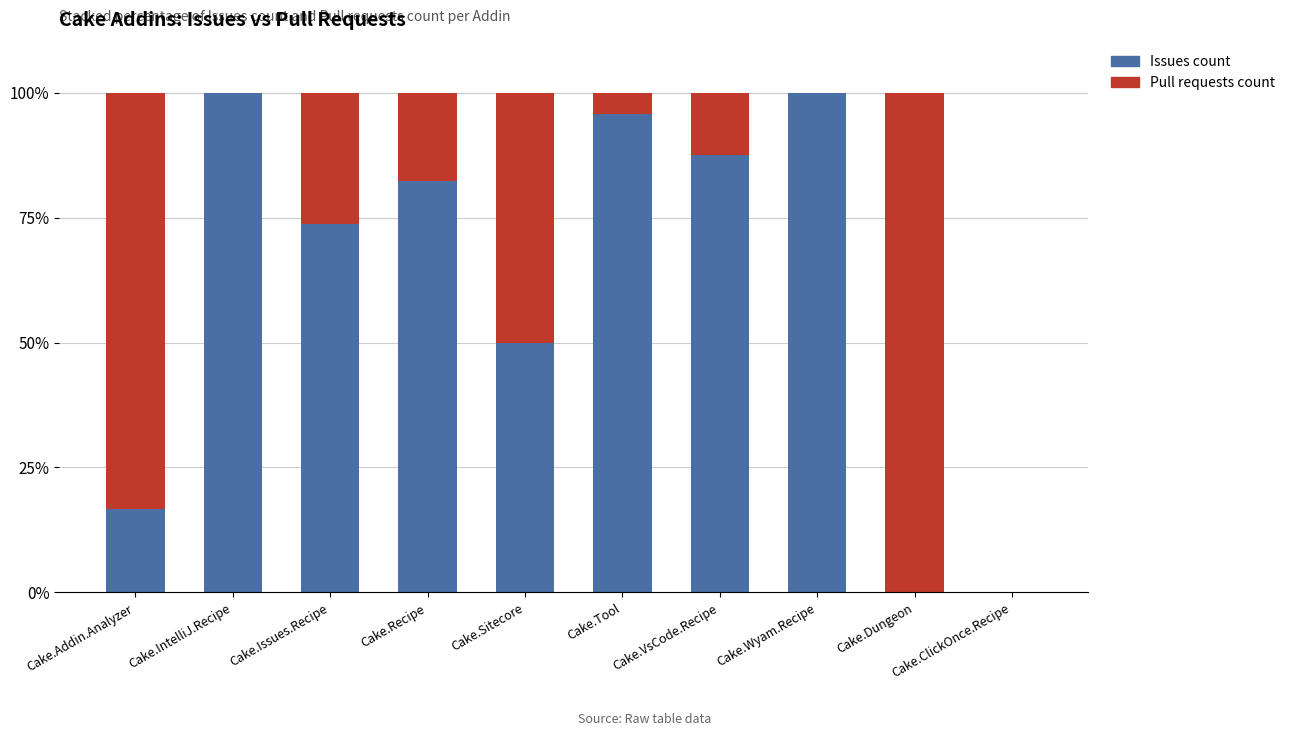

How many categories are shown in the chart?

10